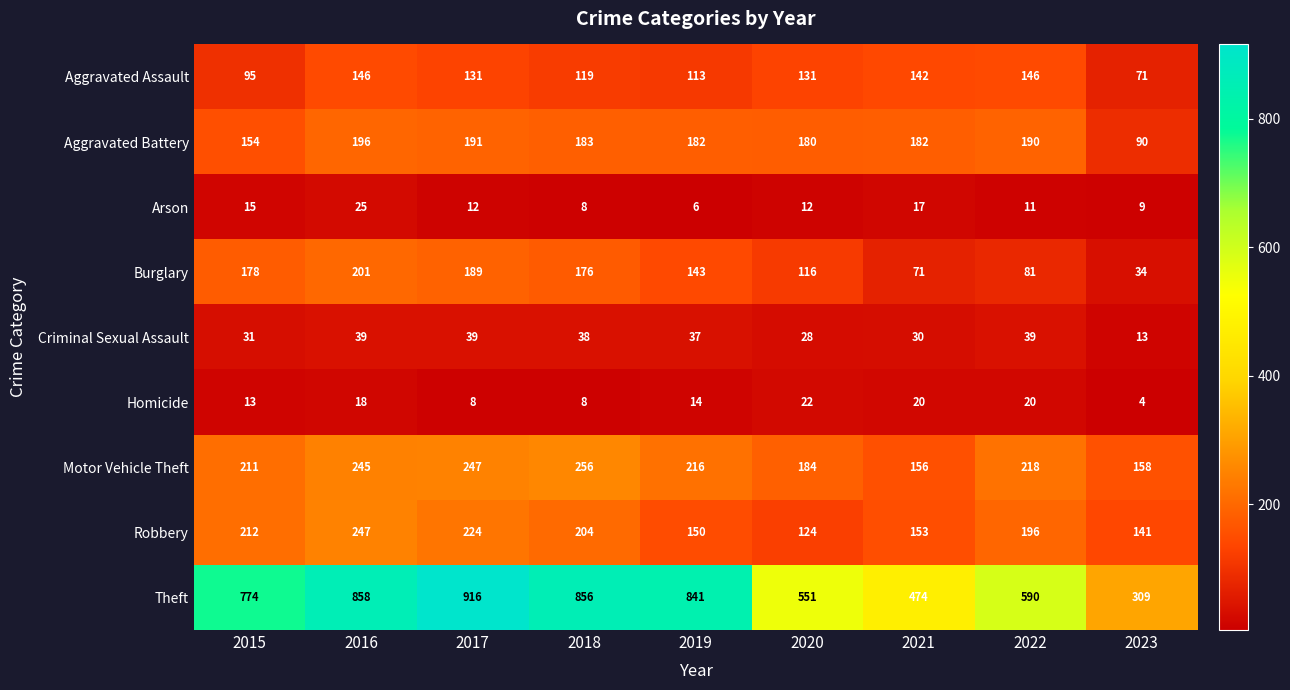

What is the minimum value shown in the chart?

4